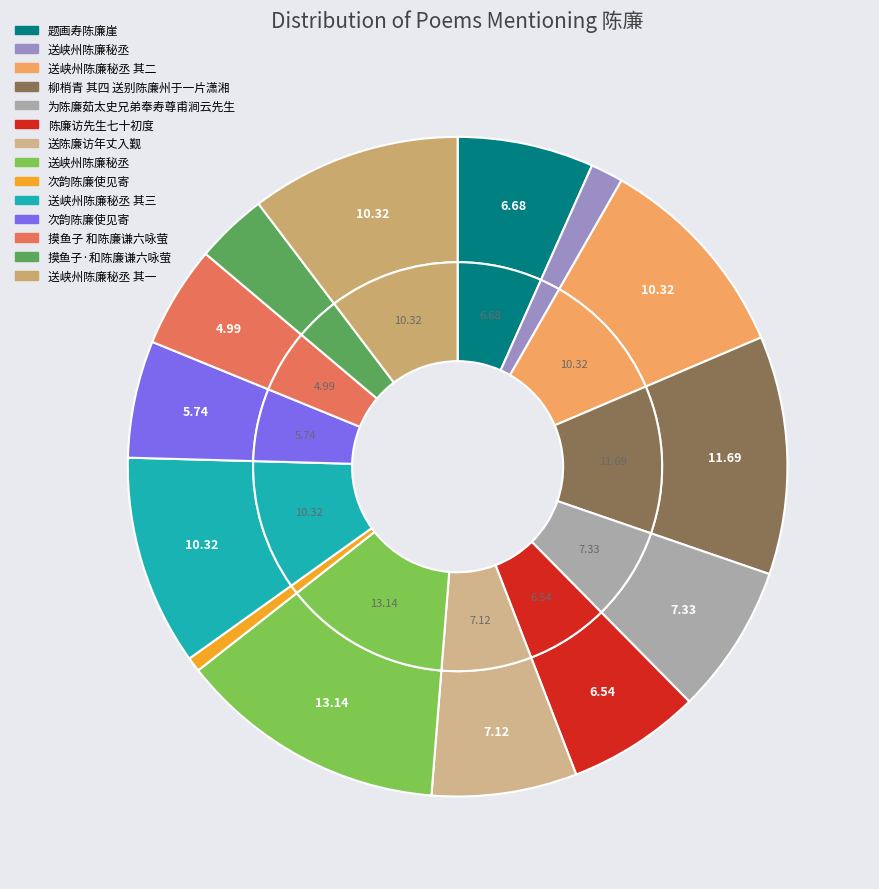

What is the smallest slice in the pie chart?

次韵陈廉使见寄